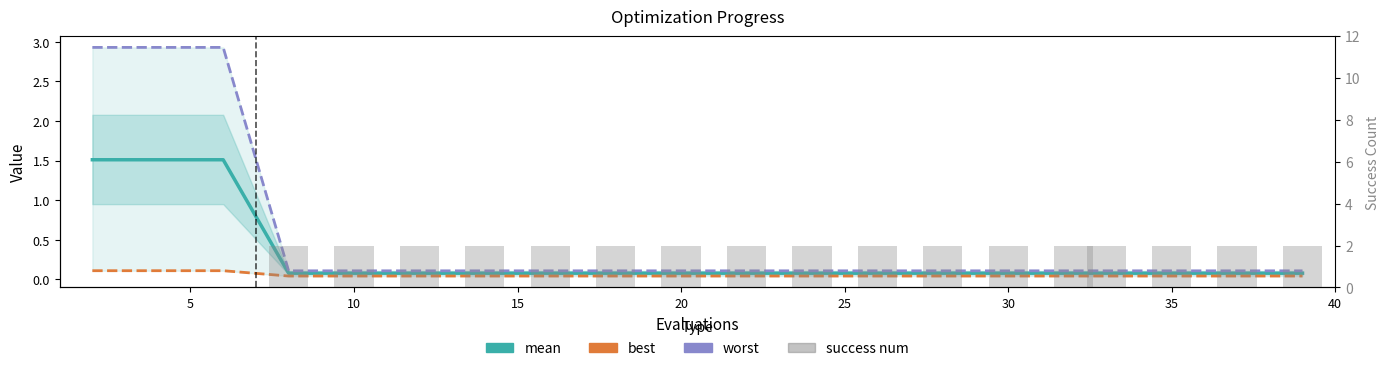

What is the difference between the maximum and minimum values in the mean series?

1.4